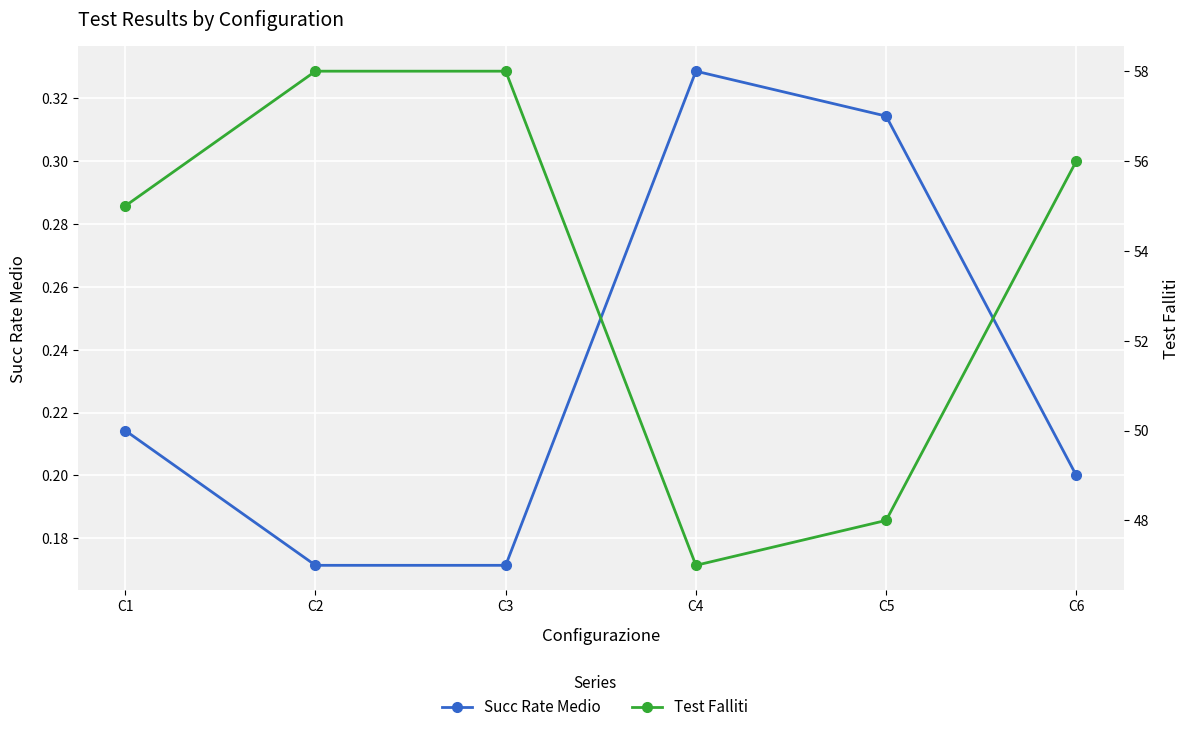

At which category is the sum across all series the highest?

C2